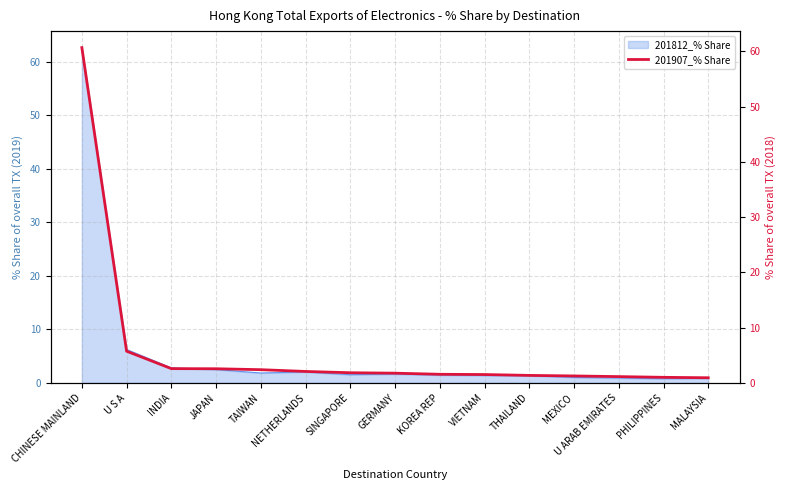

Which label corresponds to the smallest value in the chart?

MALAYSIA